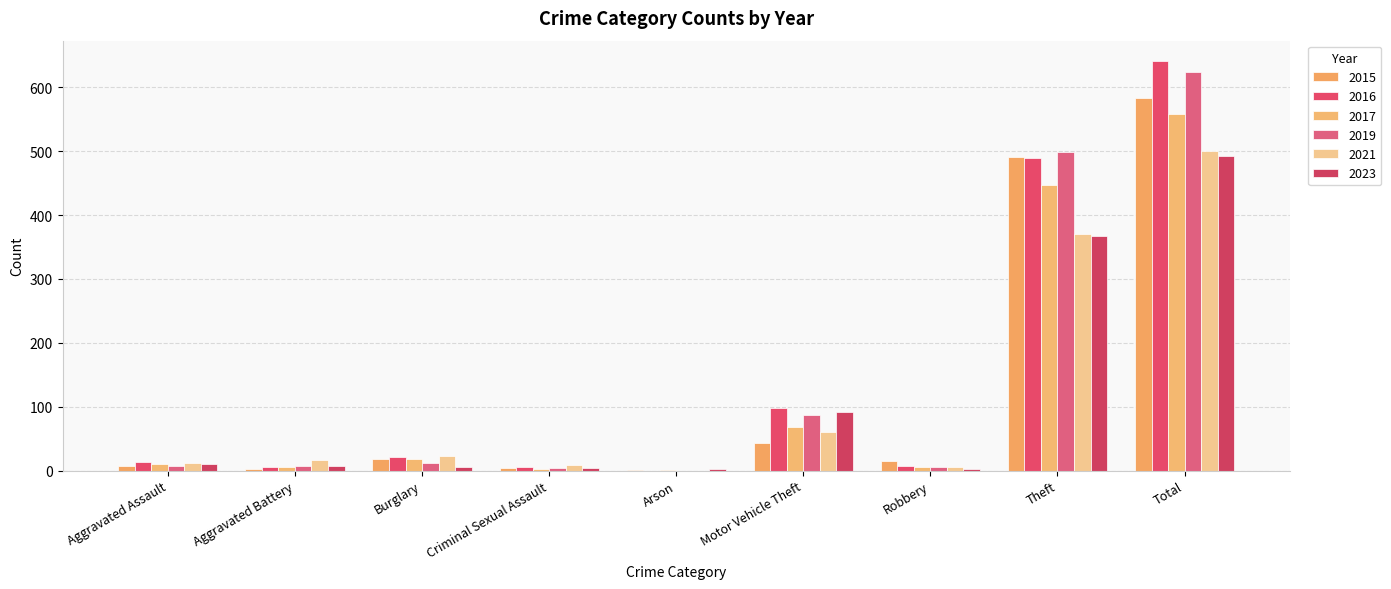

Are the bars horizontal?

No